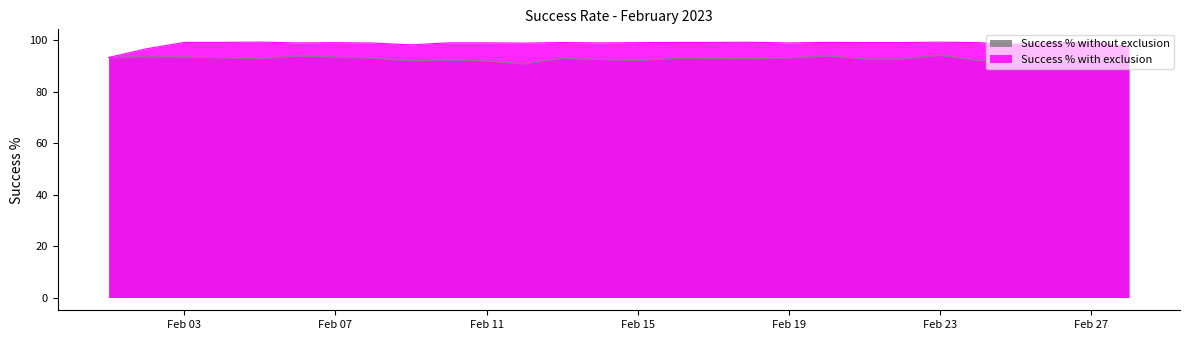

Rank the series by their average value, from highest to lowest.

Success % with exclusion, Success % without exclusion